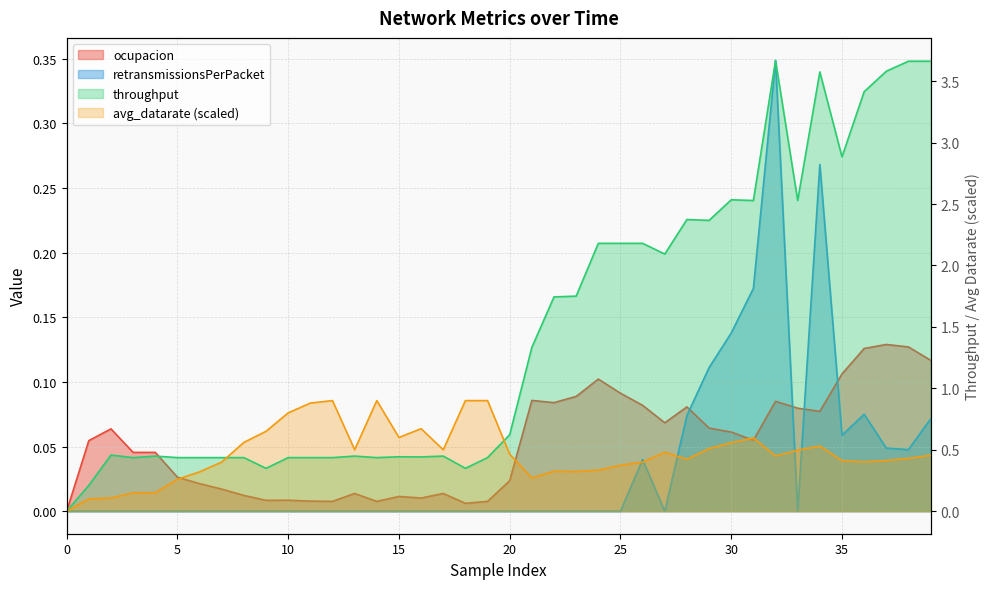

Which series has the largest total across all categories?

throughput